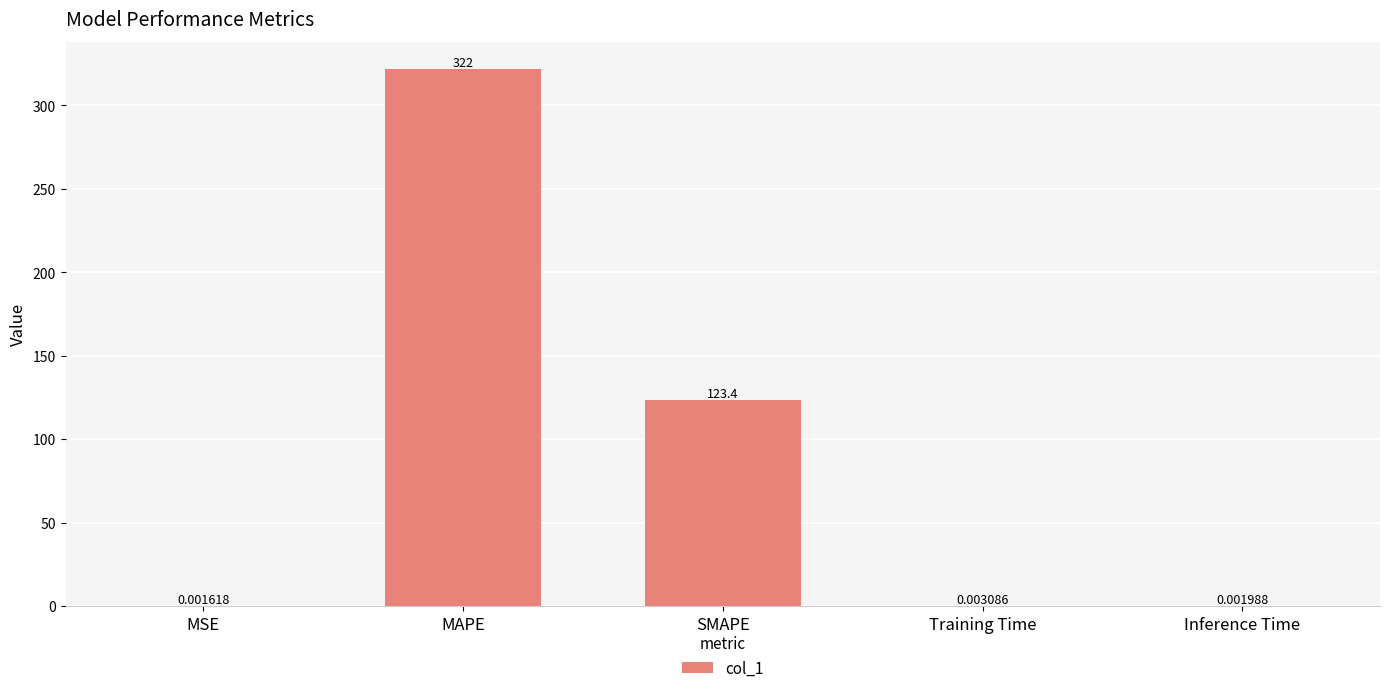

At which label is the value closest to 160?

SMAPE